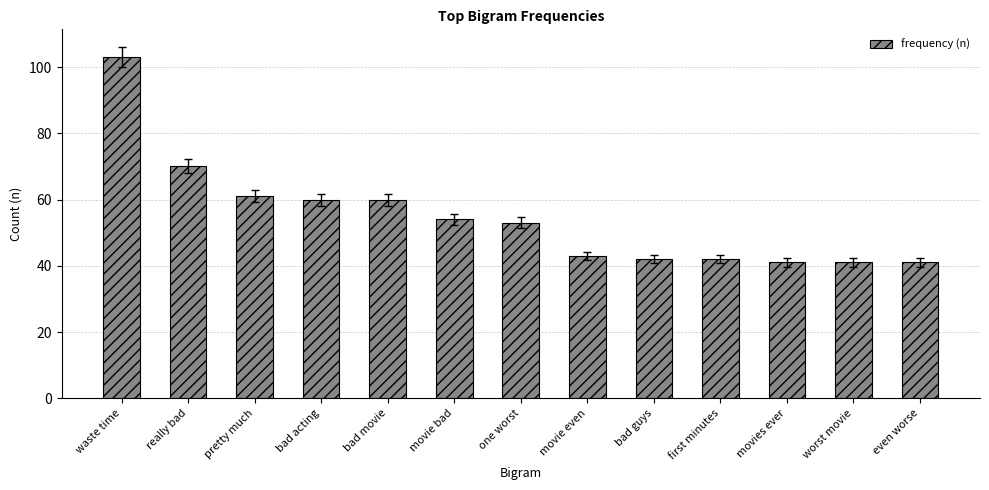

The chart shows a value of 104 at bad acting. True or false?

False